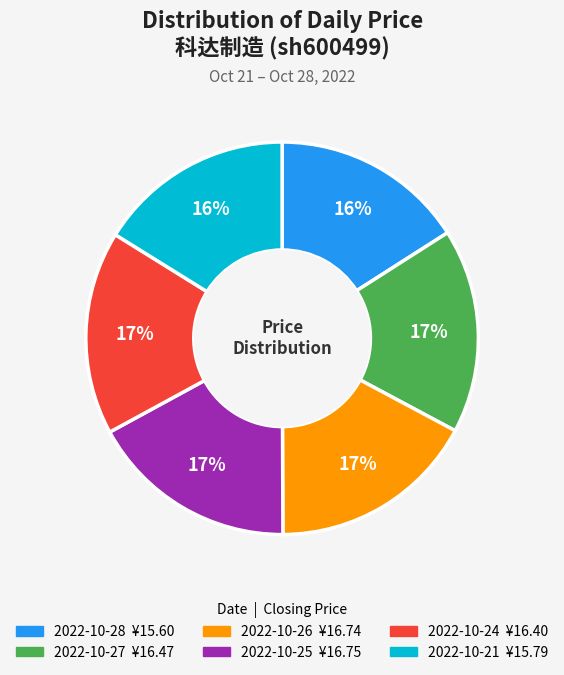

What percentage is the 2022-10-24 slice, to the nearest percent?

17%